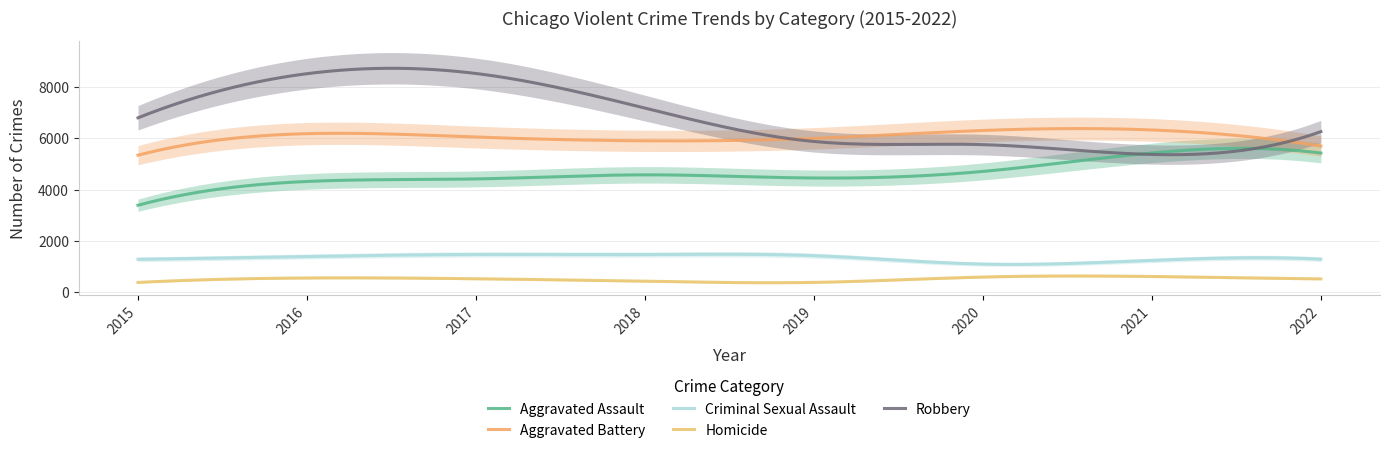

True or false: Aggravated Battery and Criminal Sexual Assault intersect in this chart.

False